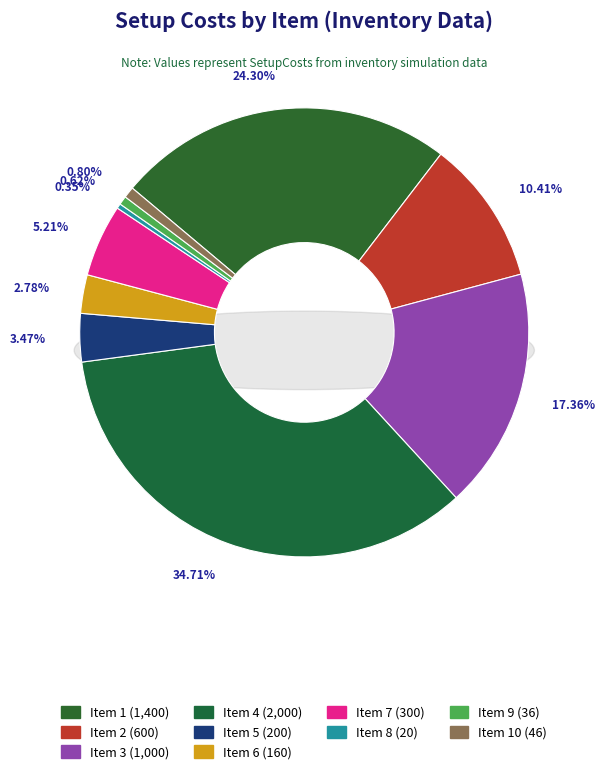

Is it true that 4 is 35% of the pie?

True